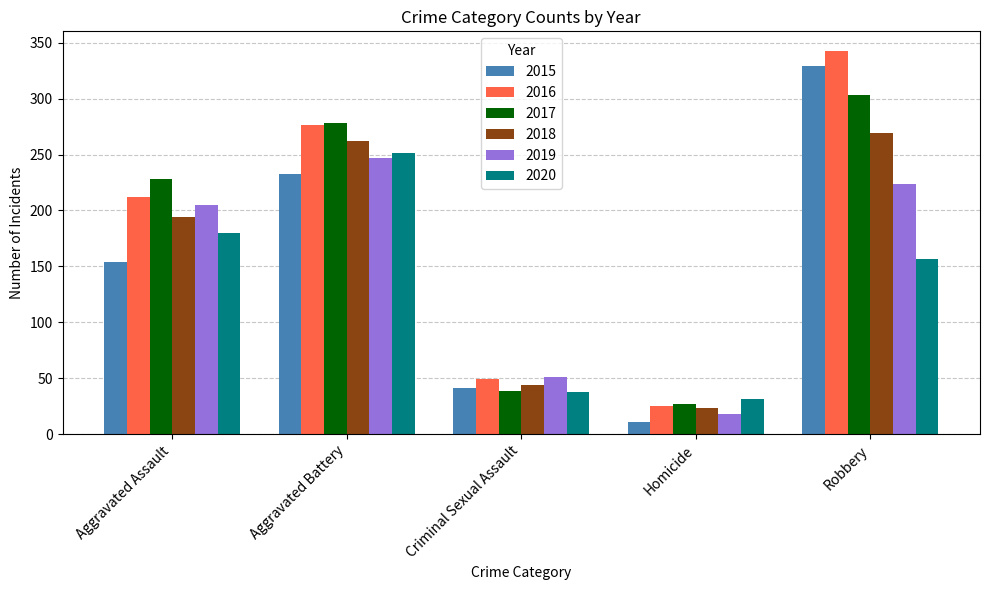

The value of 2019 at Aggravated Assault is 348. True or false?

False